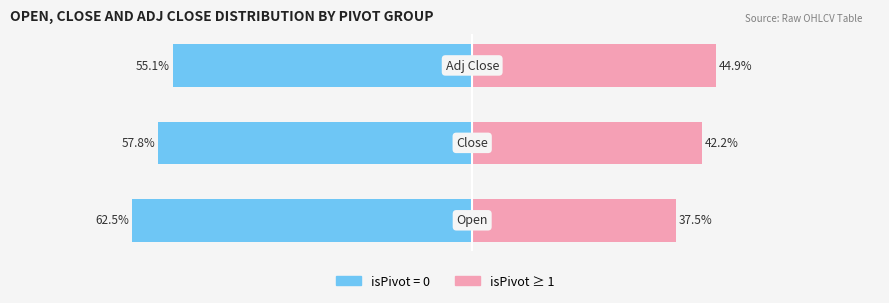

Reading left to right, what are all the values shown in this chart?

Male: 0=-62.5	1=-57.8	2=-55.1
Female: 0=37.5	1=42.2	2=44.9